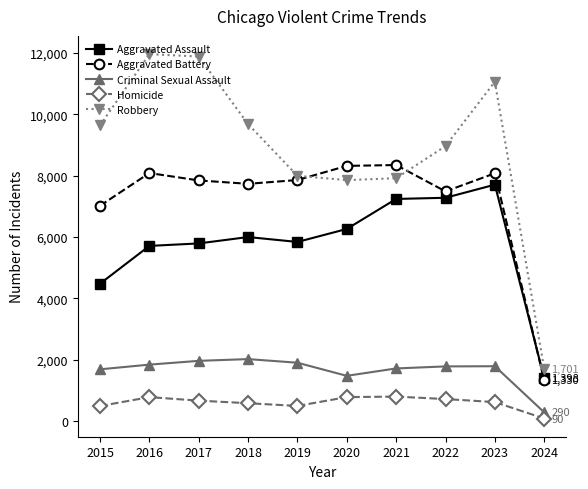

Which category has the lowest value across all series?

2024